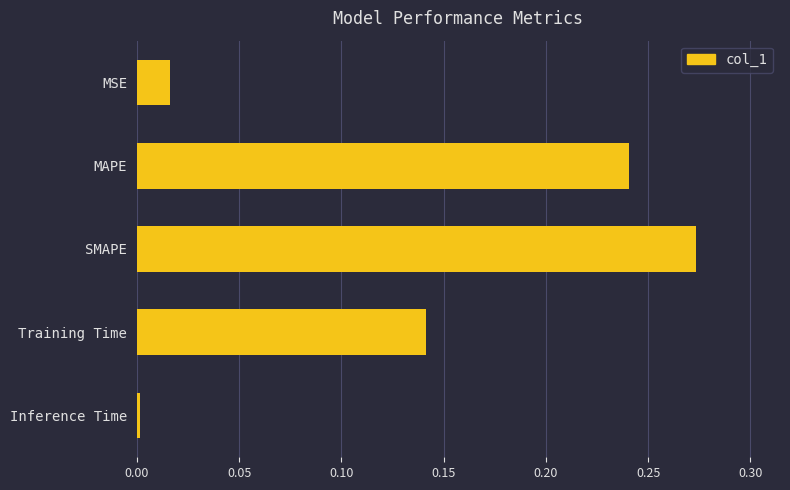

What is the sum of all values?

0.7